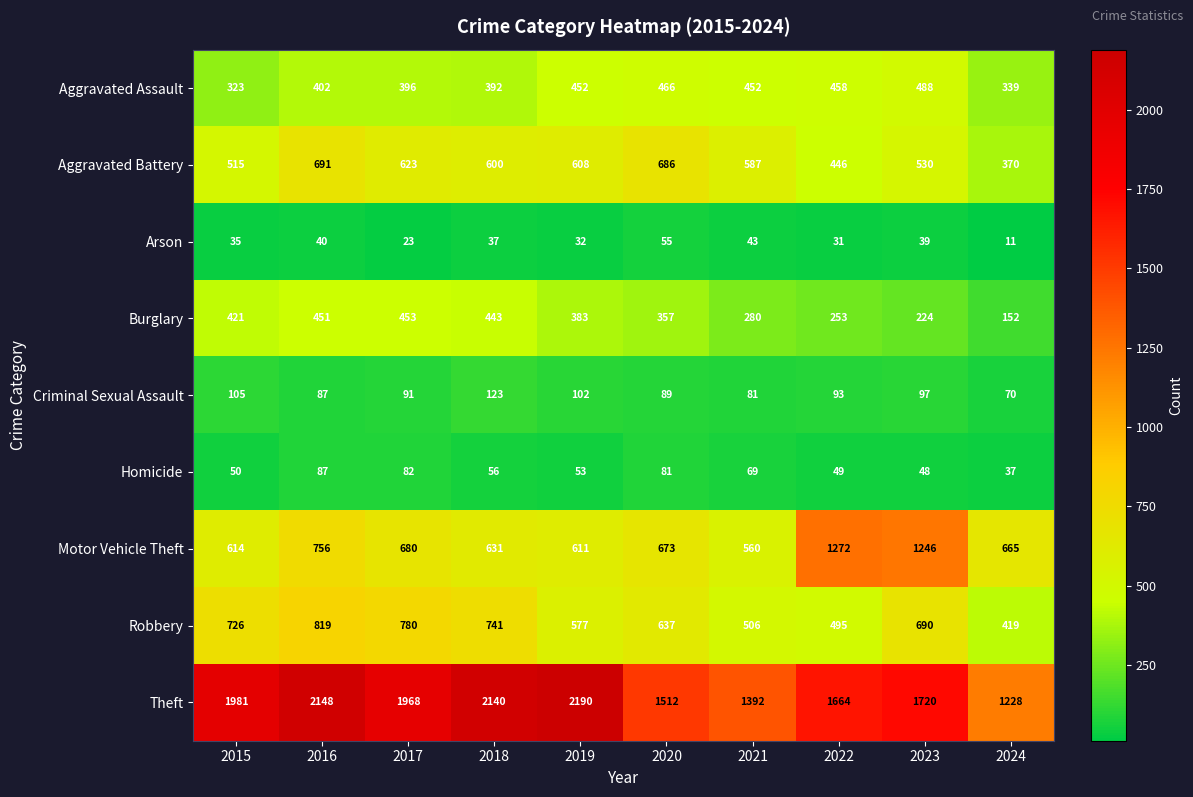

The value of Burglary at 2024 is 252. True or false?

False